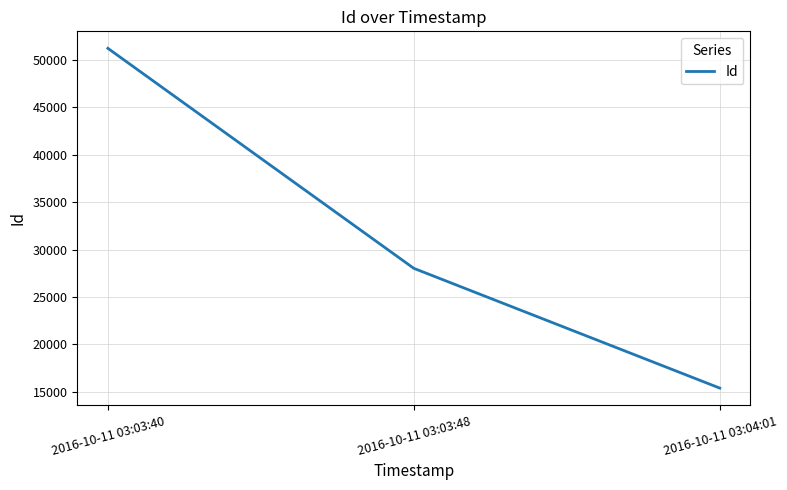

At which label is the value closest to 33301?

2016-10-11 03:03:48